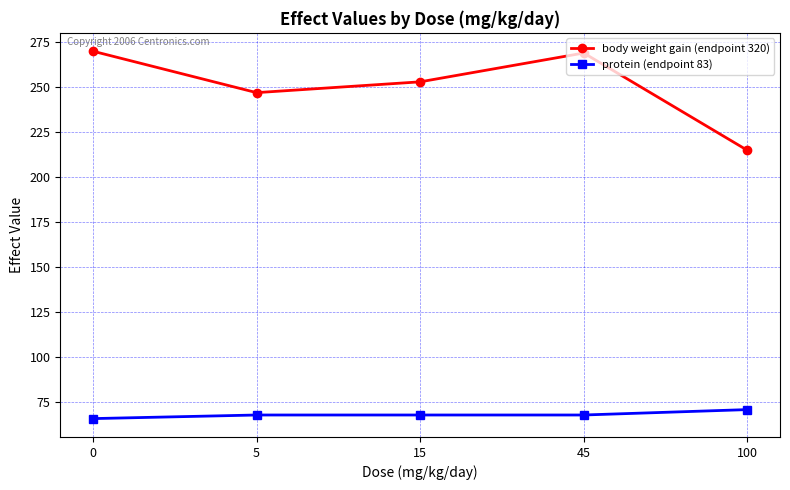

Is this an area chart (filled region under the line)?

No